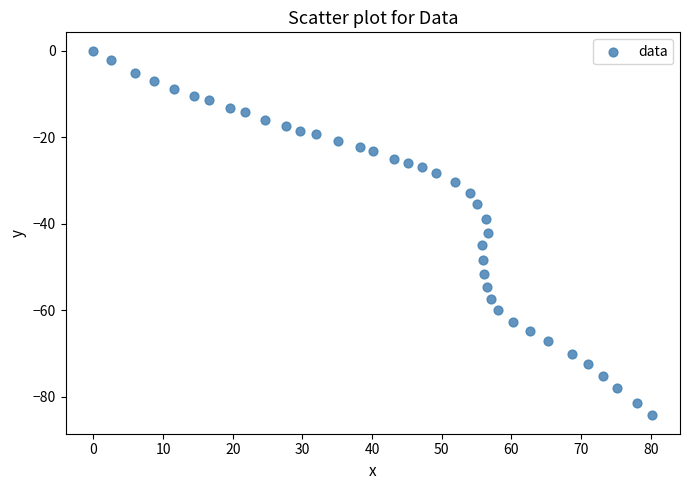

What is the range of Y values (max minus min)?

84.3